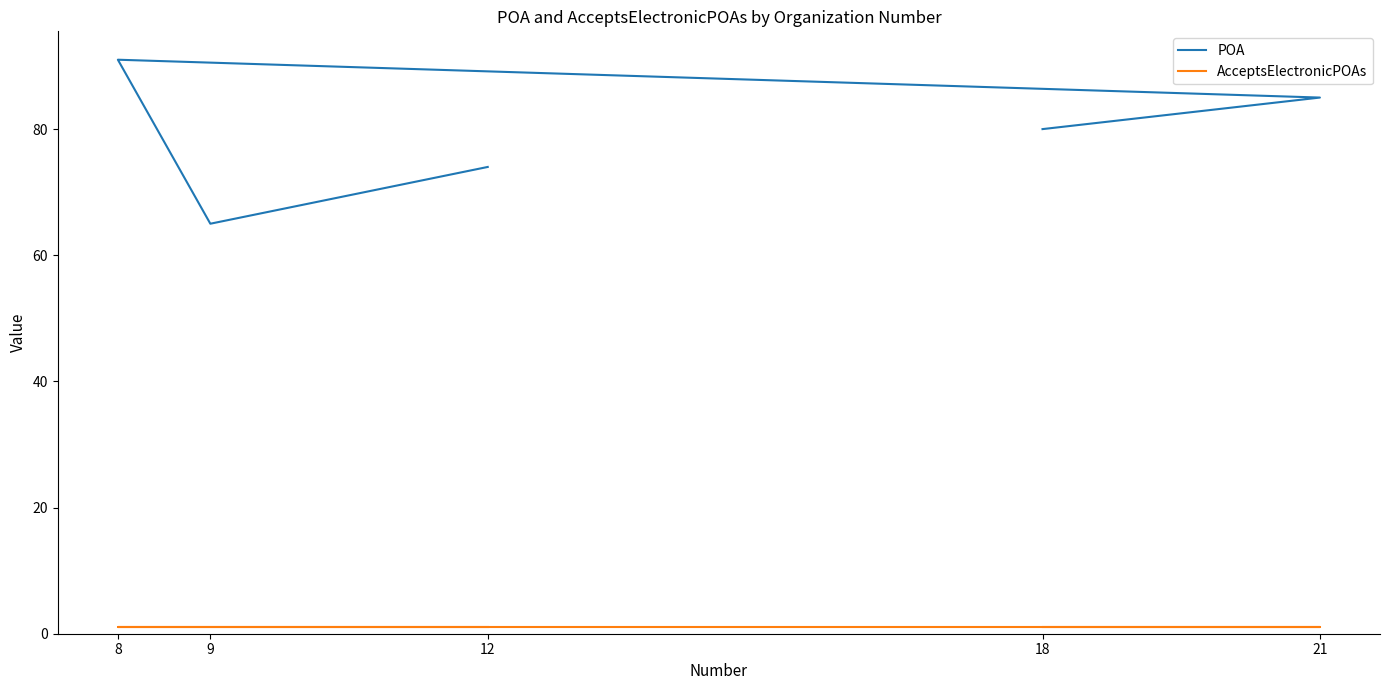

True or false: POA and AcceptsElectronicPOAs cross at least once.

False